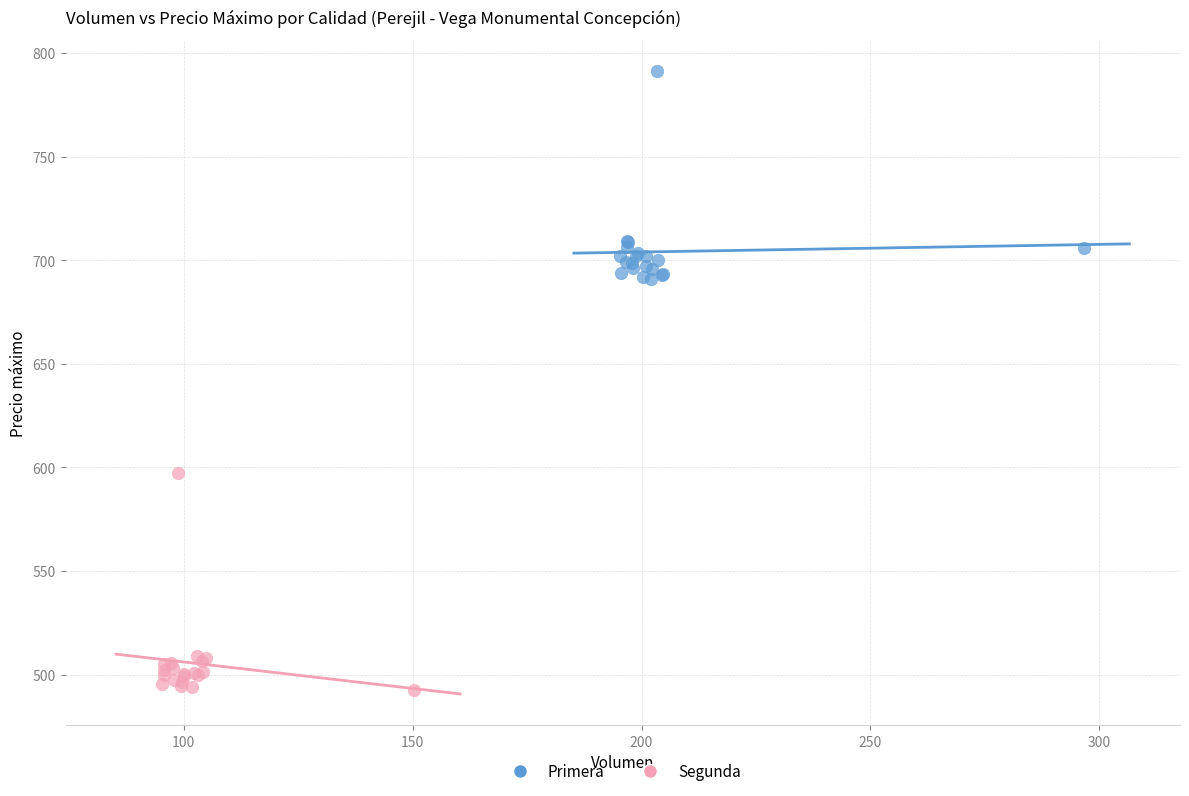

Which series reaches the minimum Y coordinate?

Segunda